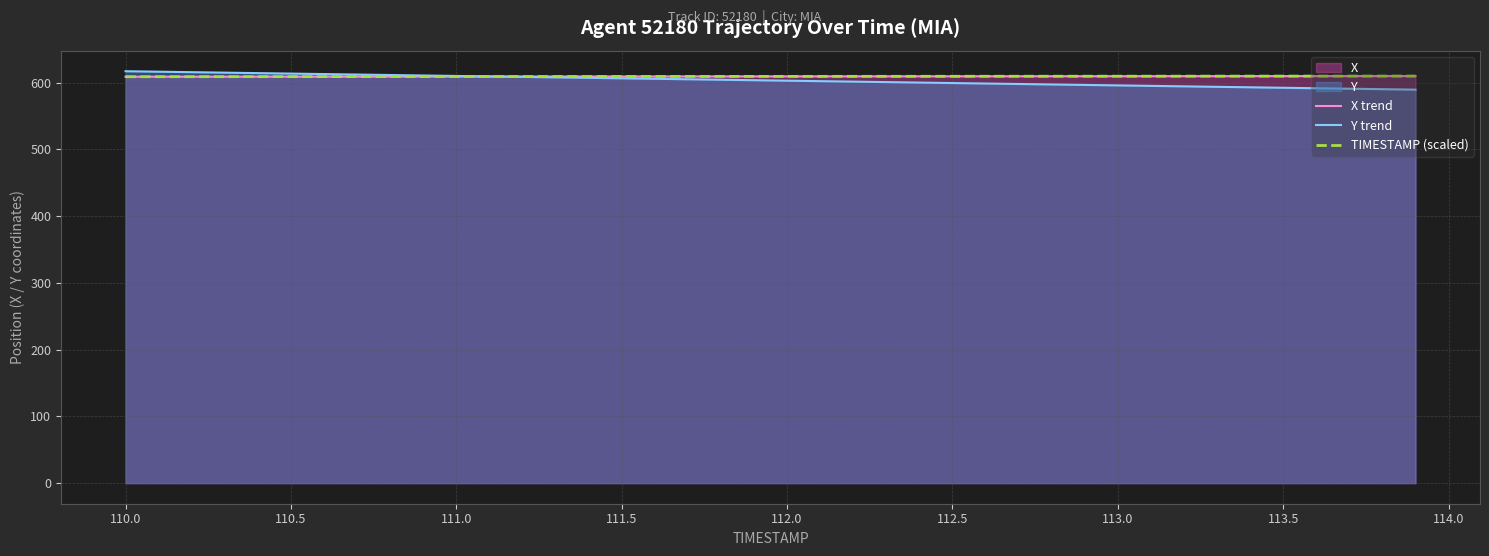

What is the highest value of the X trend series?

609.8